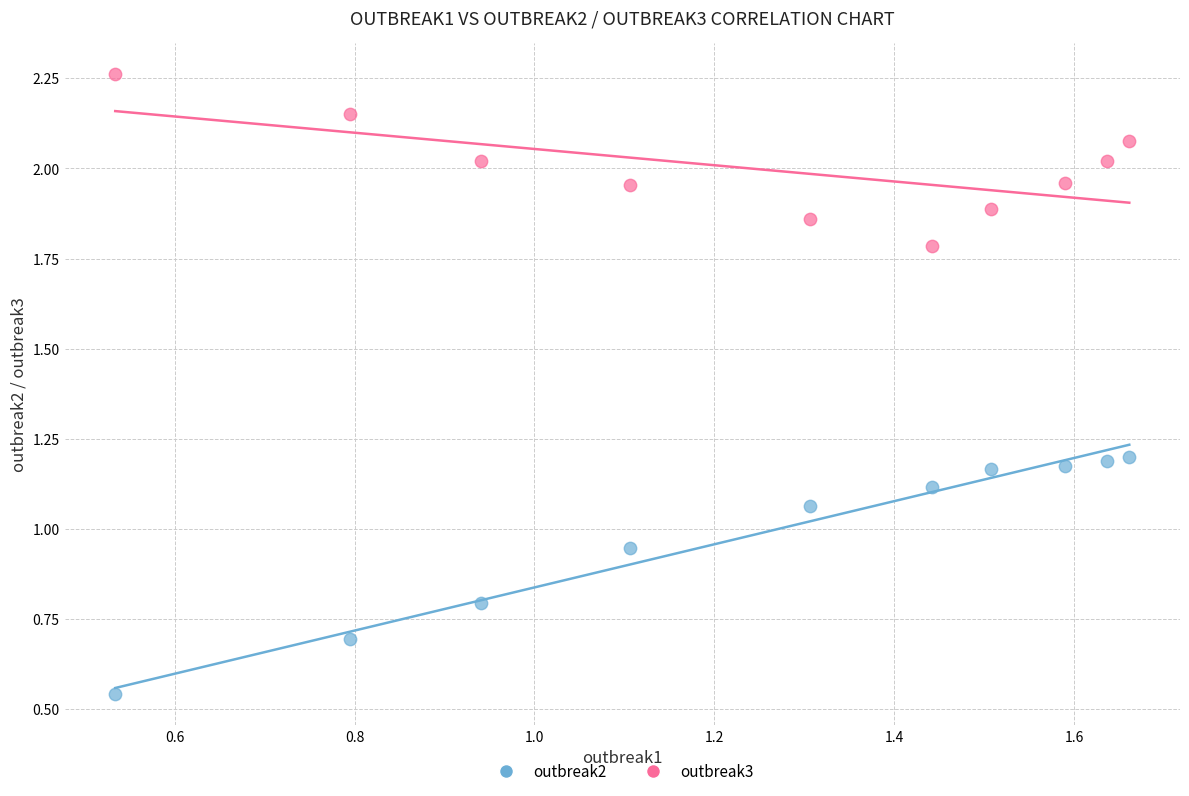

Across all data points, what is the range of Y values (max minus min)?

1.7